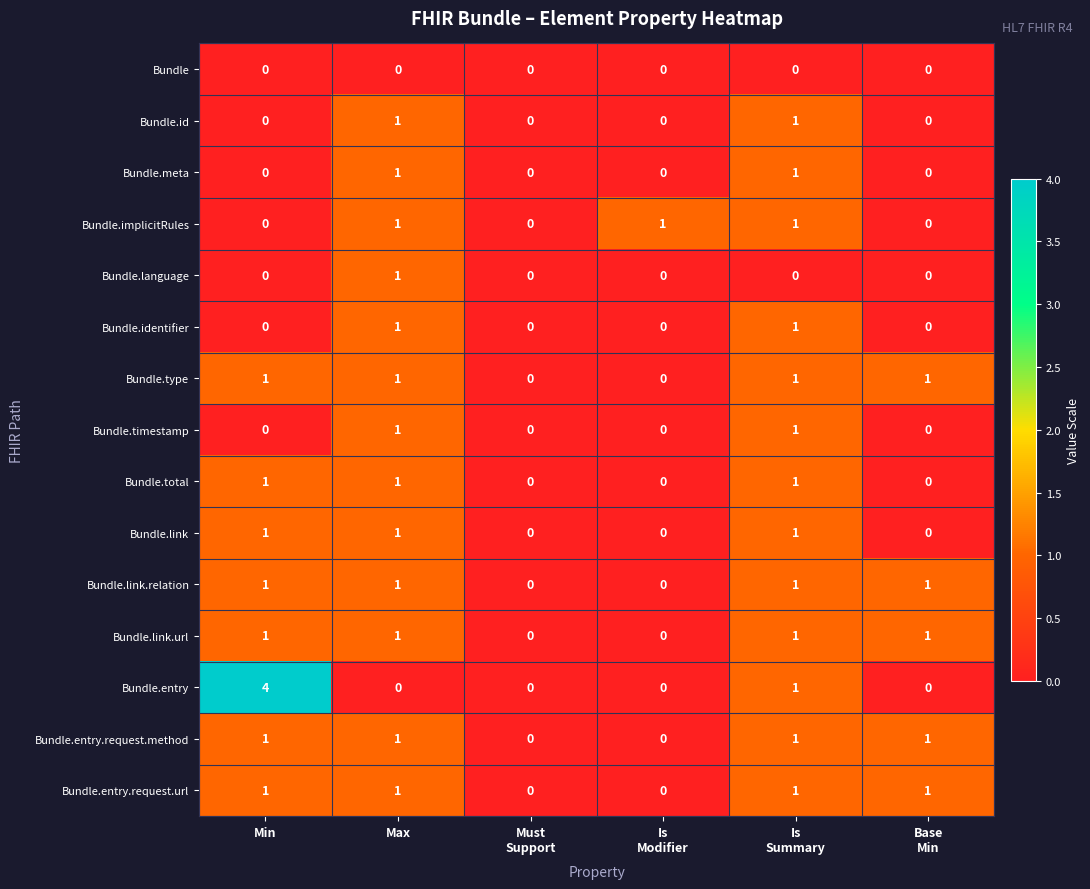

Is it true that Bundle.link.url equals 1 at Max?

True